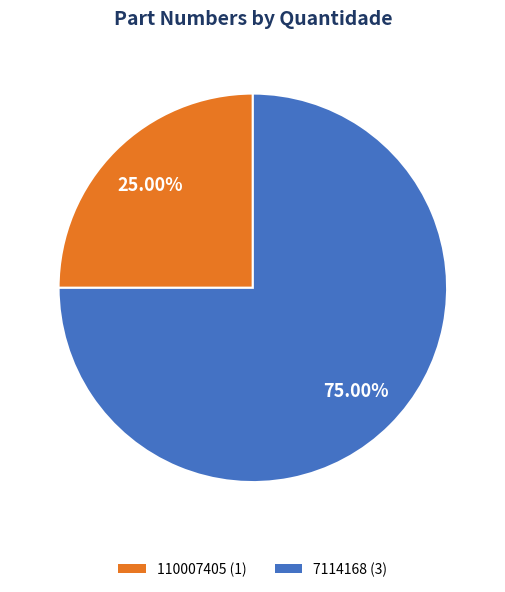

What is the ratio of the value at 7114168 to the value at 110007405?

3.0